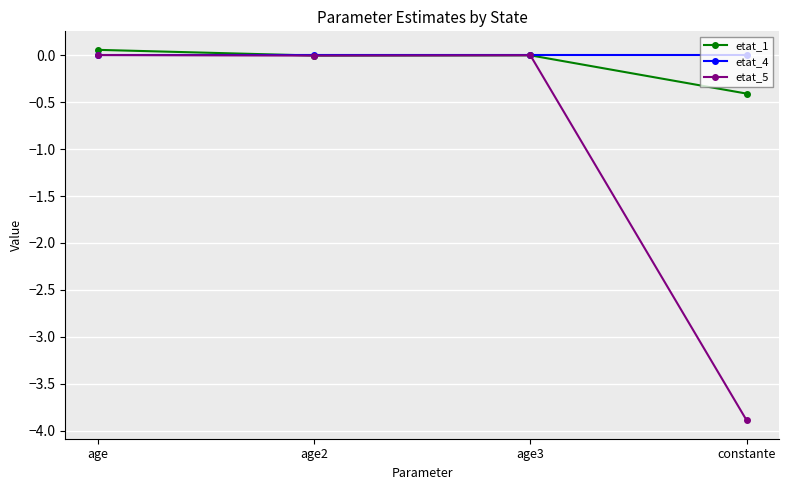

What is the label of the 1st point from the right?

constante